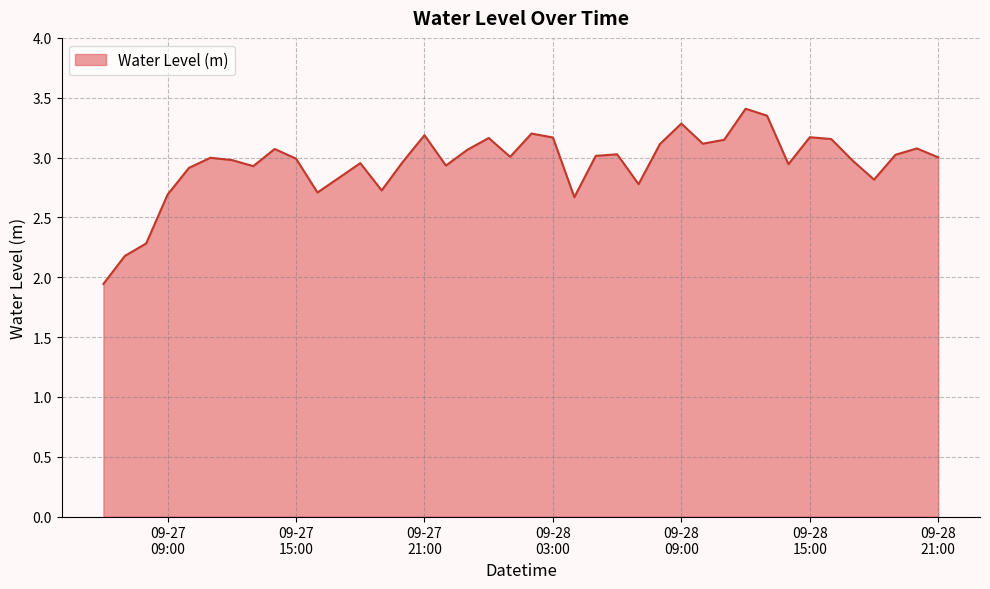

What is the difference between the maximum and minimum values?

1.5